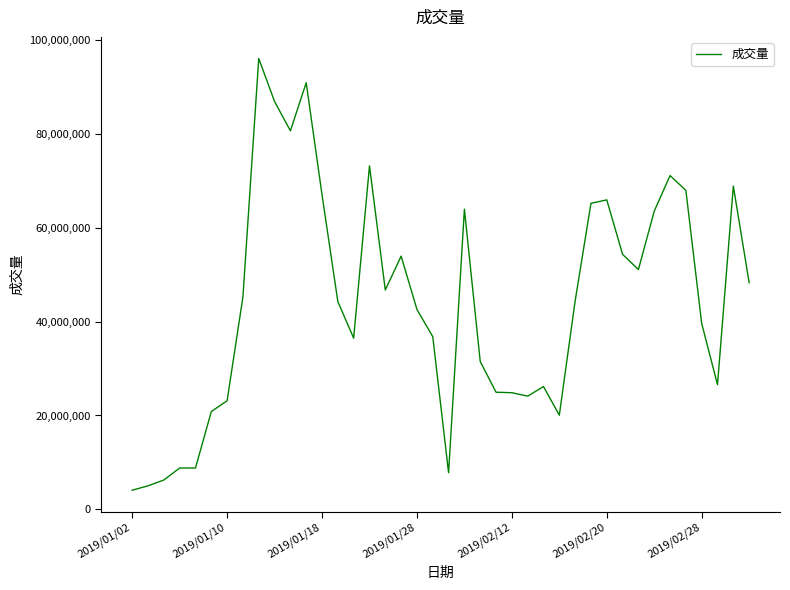

What is the greatest value displayed?

96148440